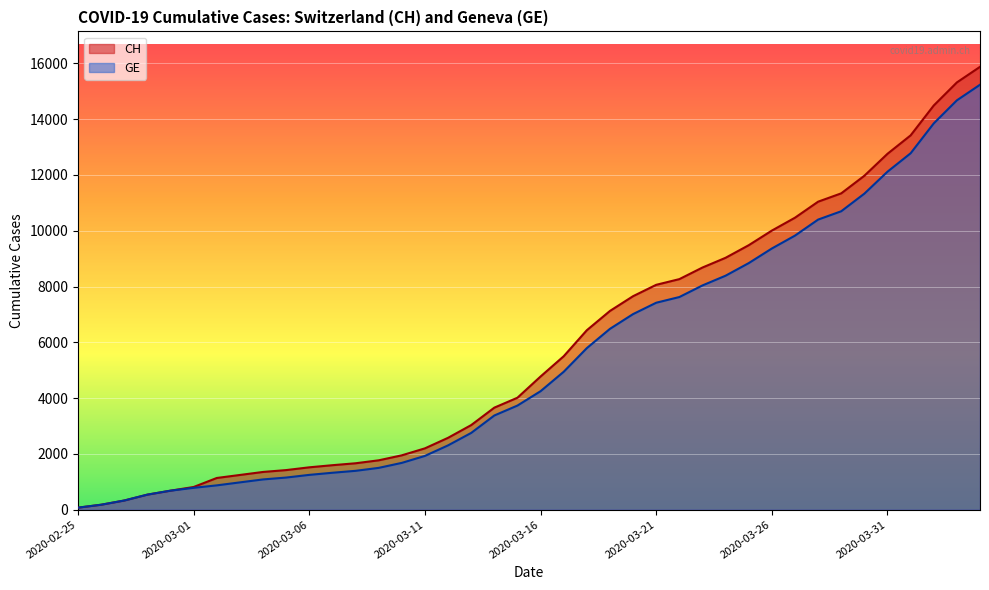

The value of GE at 2020-03-18 is 1689. True or false?

False